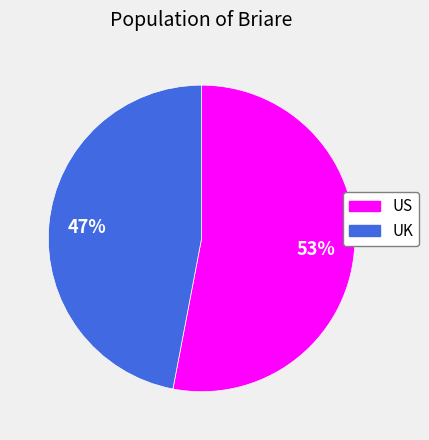

Which slice is the largest?

US